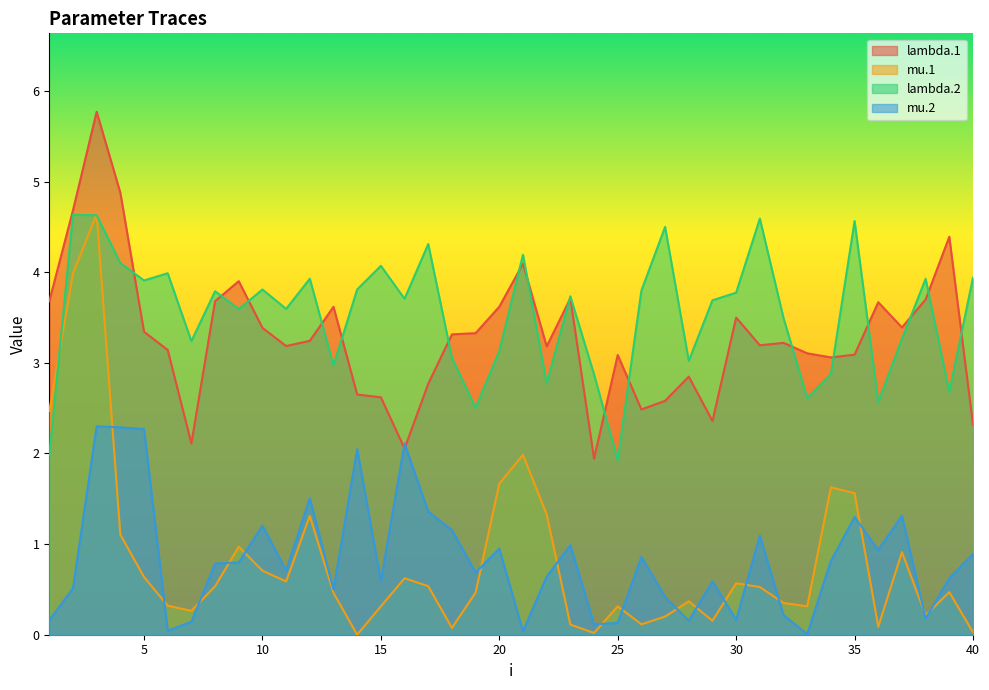

What is the value of the lambda.2 point at the 19th from the left?

2.5